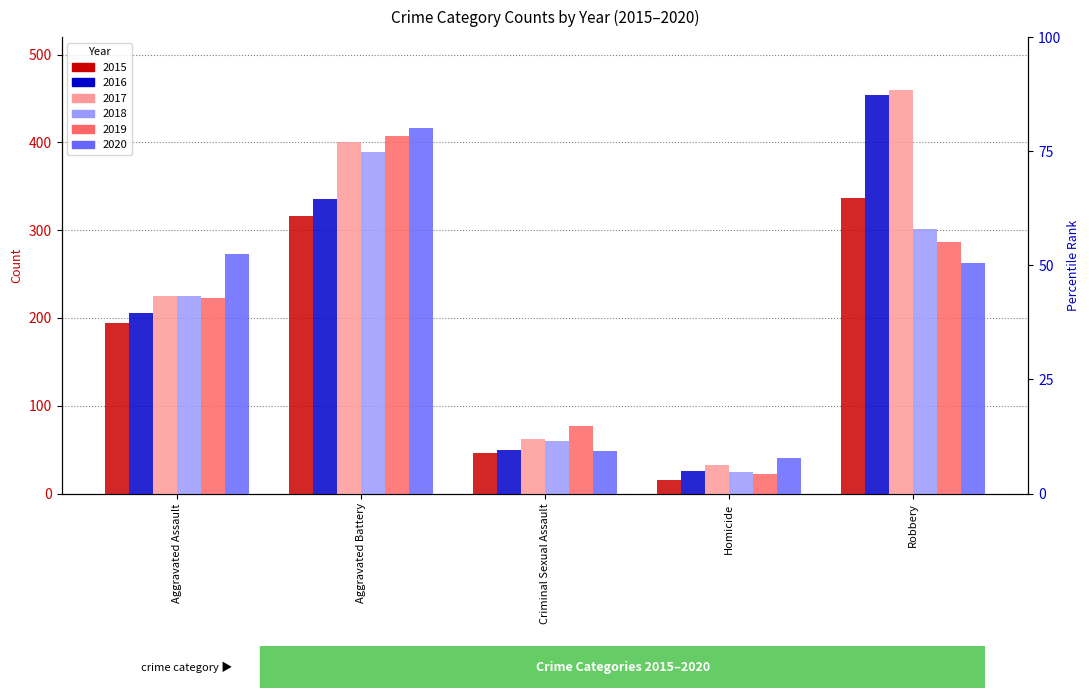

The 2020 series shows 66 at Criminal Sexual Assault. True or false?

False